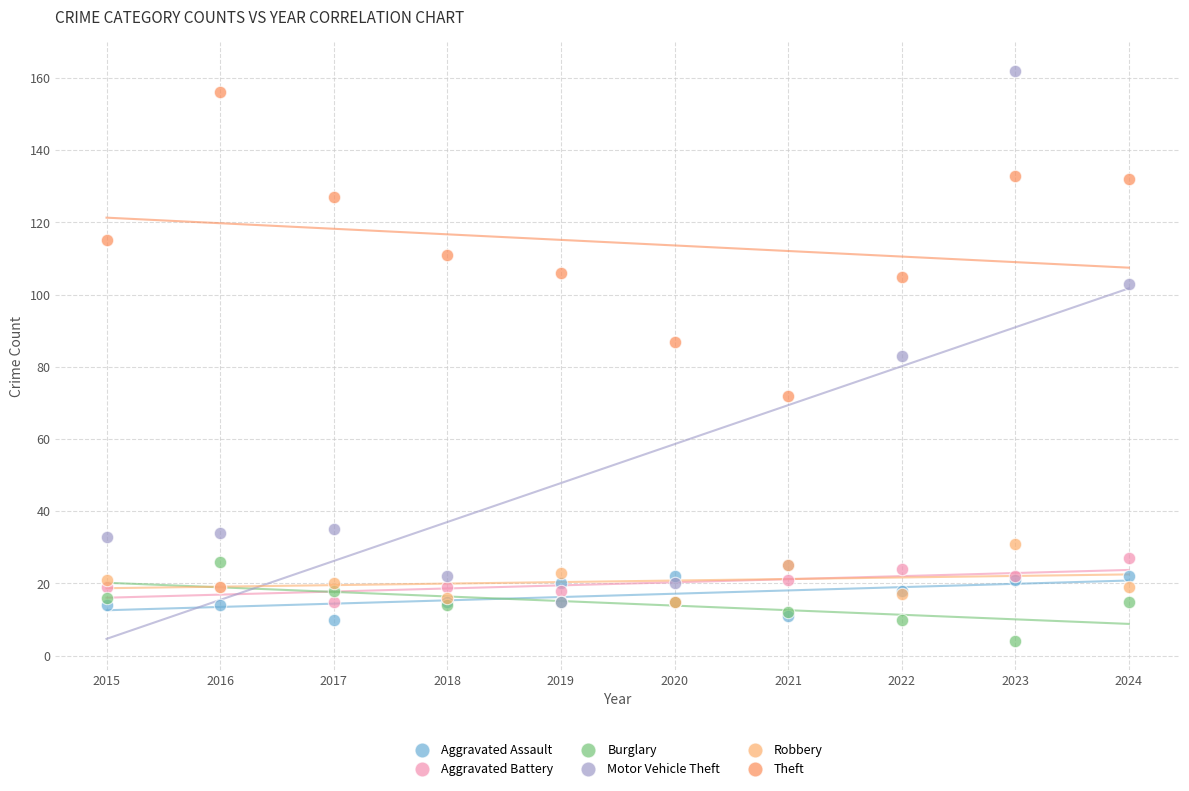

What are all the series names shown in the legend?

Aggravated Assault, Aggravated Battery, Burglary, Motor Vehicle Theft, Robbery, Theft